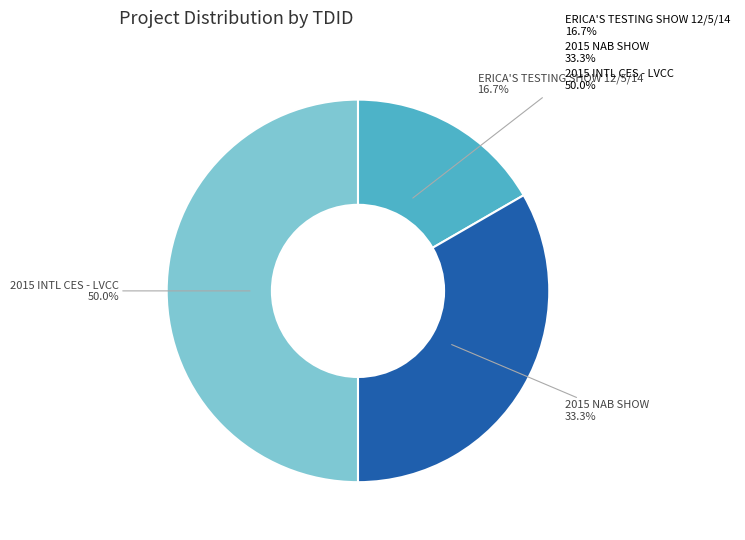

How many slices are in this pie chart?

3